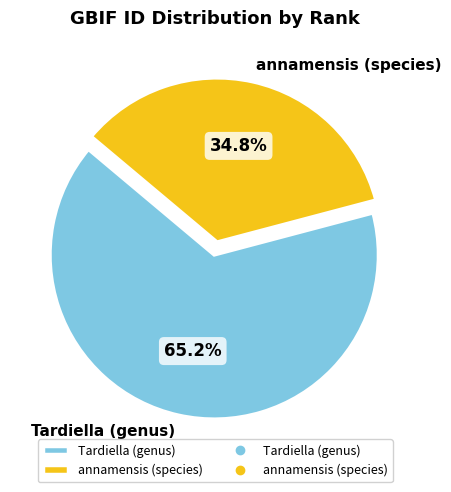

To the nearest percent, what percentage of the pie is Tardiella (genus)?

65%